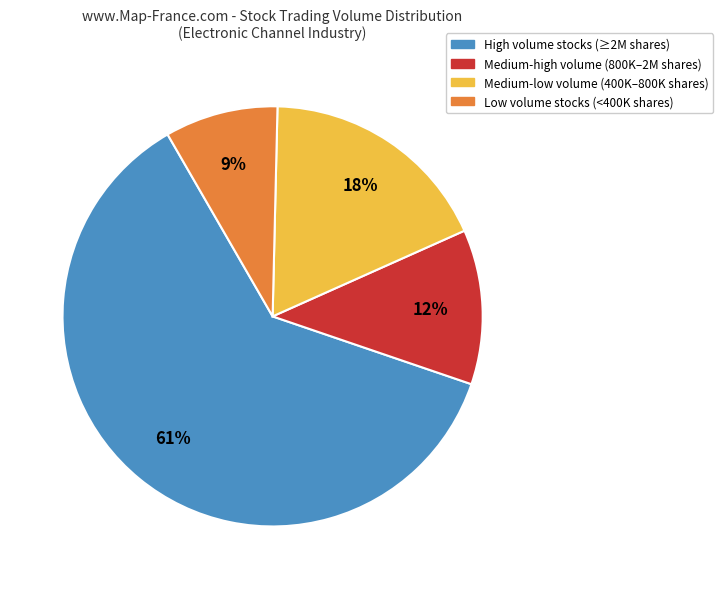

Is there any slice that represents more than half of the pie?

Yes